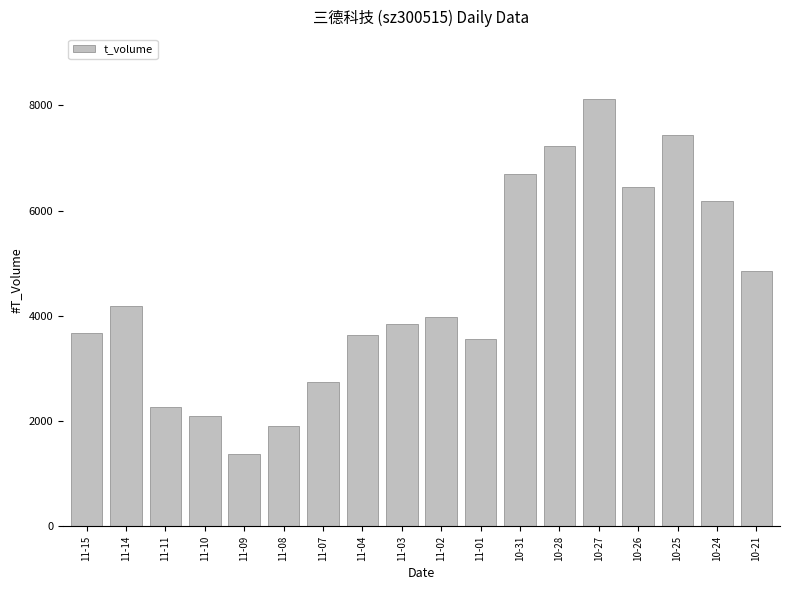

Which category has the lowest value across all series?

11-09